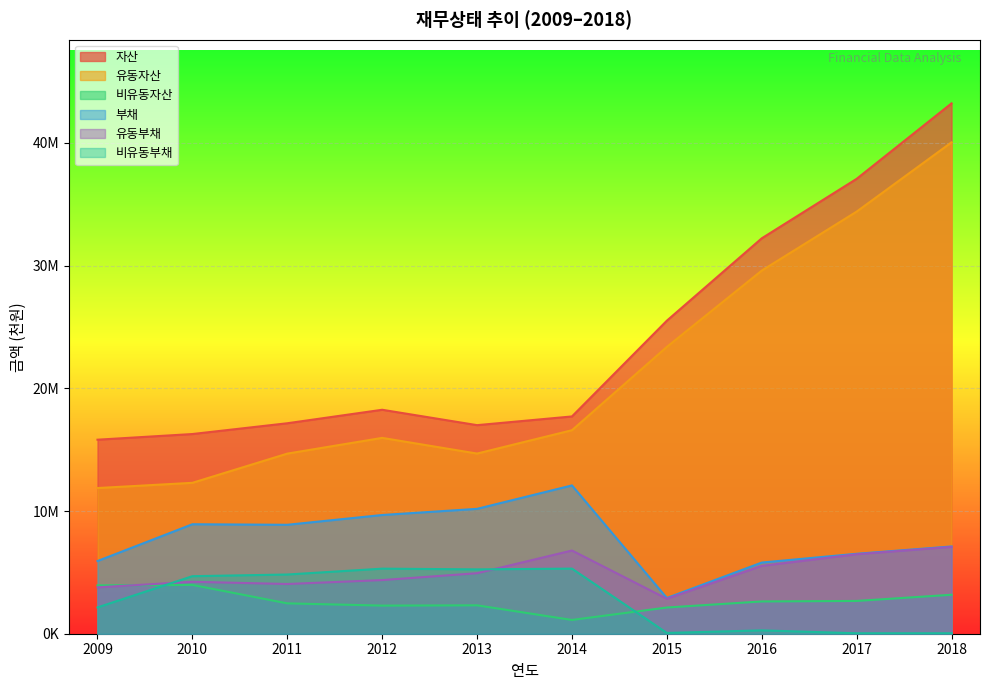

In 비유동자산, how many points are higher than both neighbors (excluding endpoints)?

2